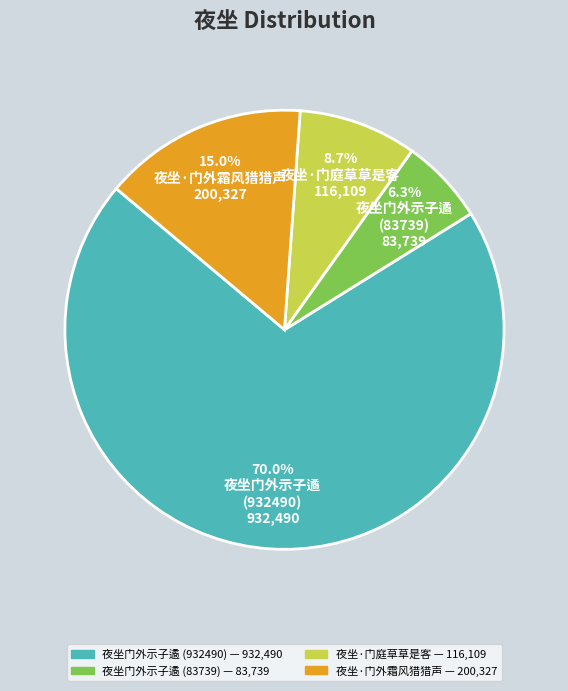

To the nearest percent, what is the difference between the largest and smallest slice percentages?

64%